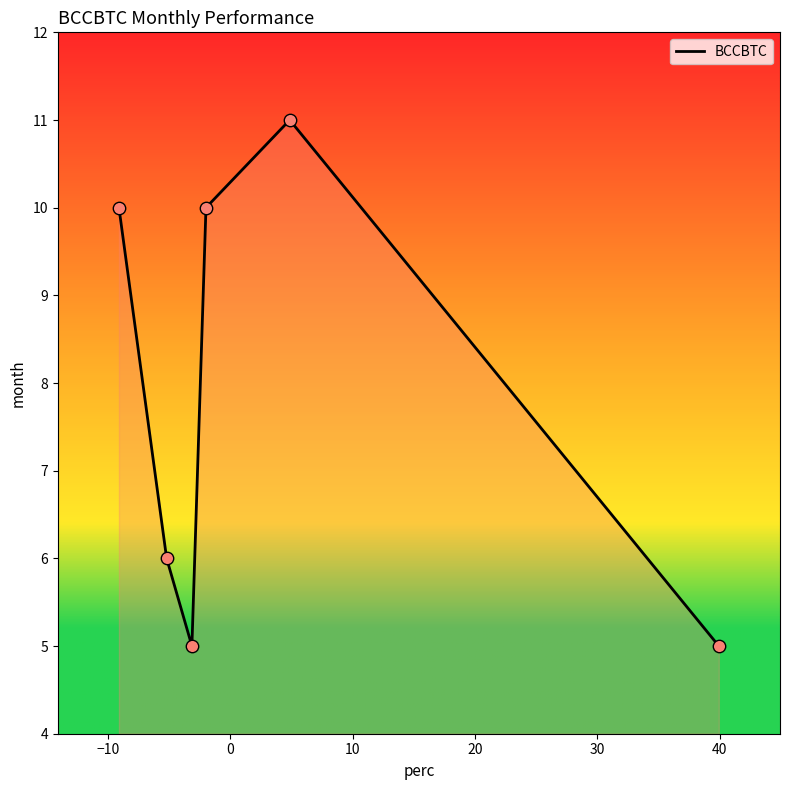

What is the greatest value displayed?

11